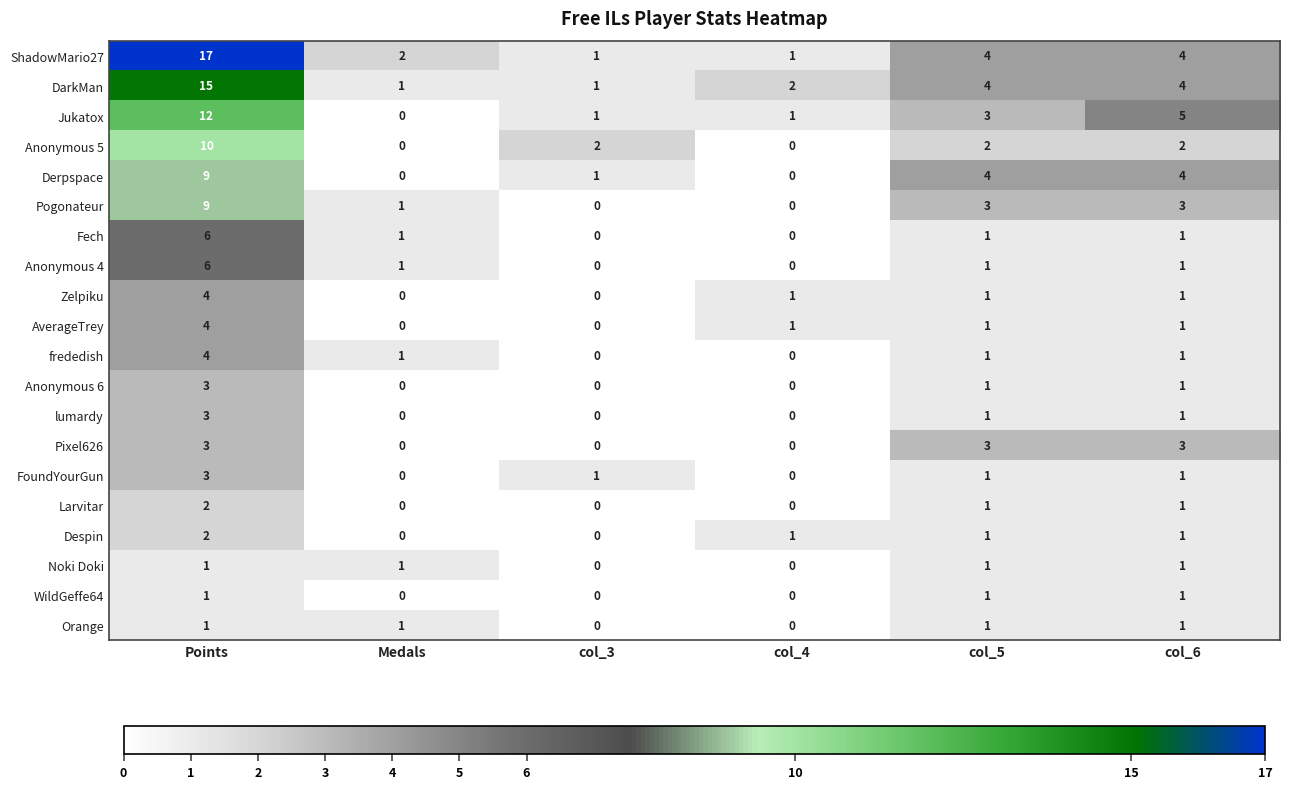

Which series has the widest spread of values?

ShadowMario27